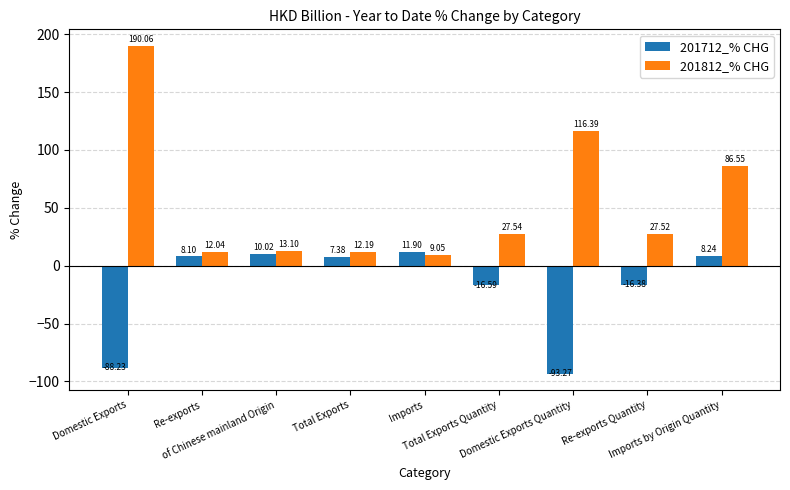

At which label is 201712_% CHG closest to -40?

Total Exports Quantity